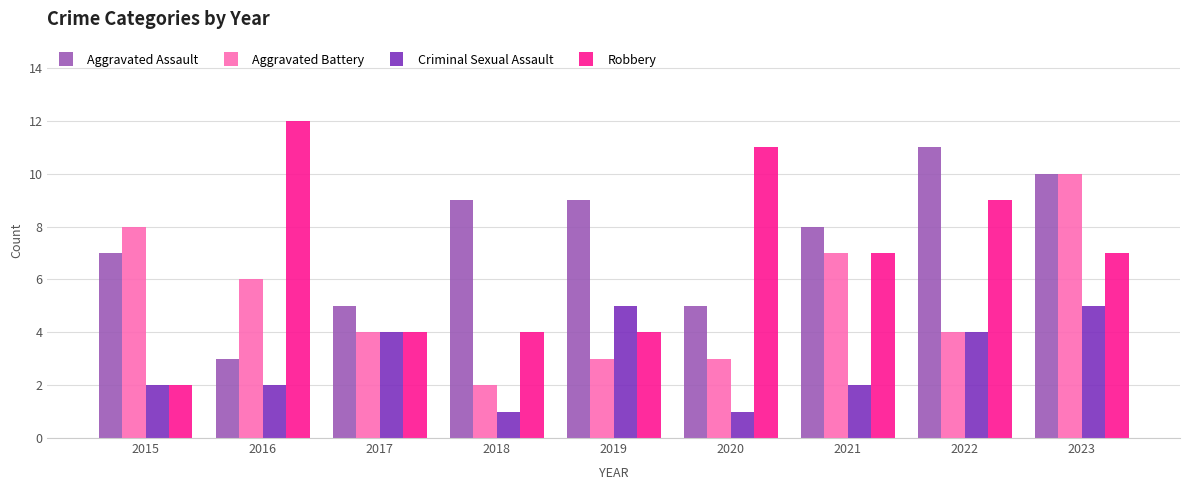

Reading right to left, list all the values displayed in this chart.

Aggravated Assault: 10	11	8	5	9	9	5	3	7
Aggravated Battery: 10	4	7	3	3	2	4	6	8
Criminal Sexual Assault: 5	4	2	1	5	1	4	2	2
Robbery: 7	9	7	11	4	4	4	12	2